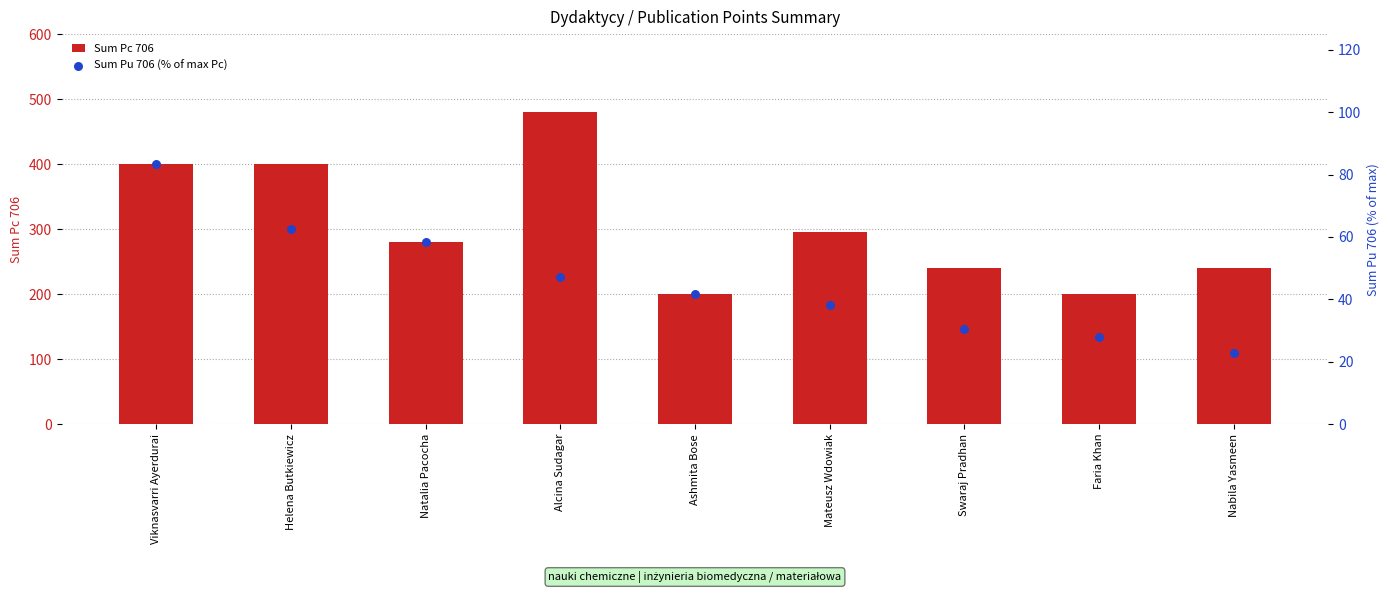

Is the value of Sum Pu 706 (% of max Pc) at Swaraj Pradhan greater than the value of Sum Pc 706 at Nabila Yasmeen?

No